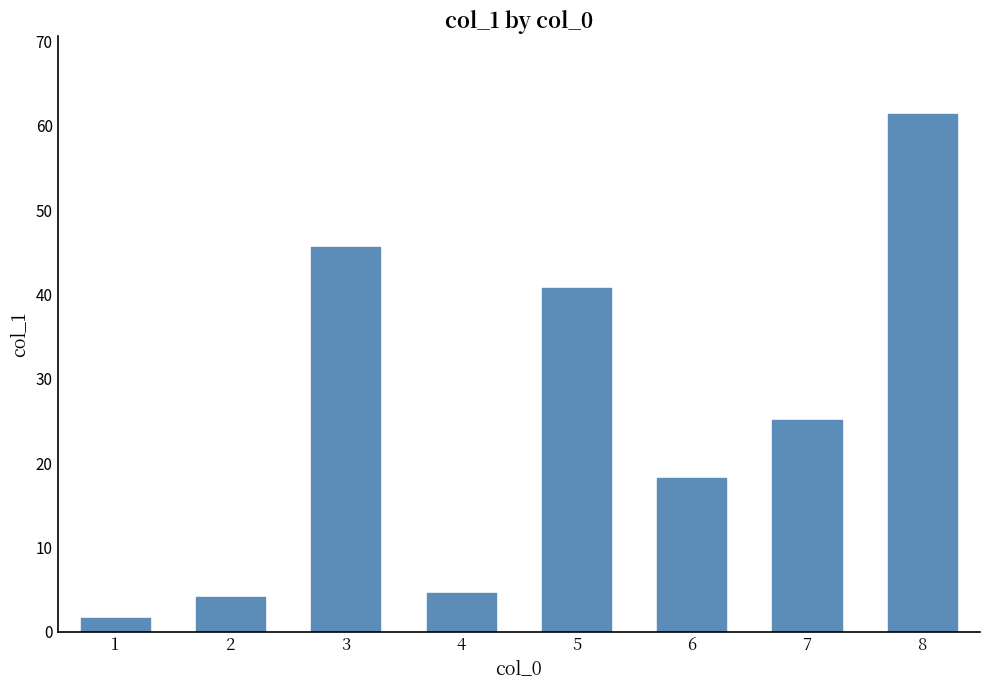

At which label is the value closest to 31?

7